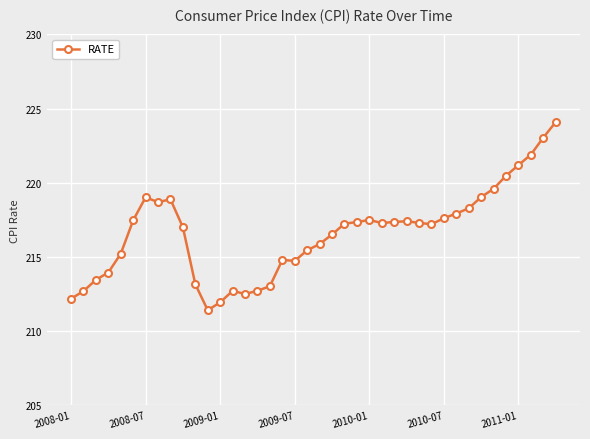

Count the number of categories in the chart.

40